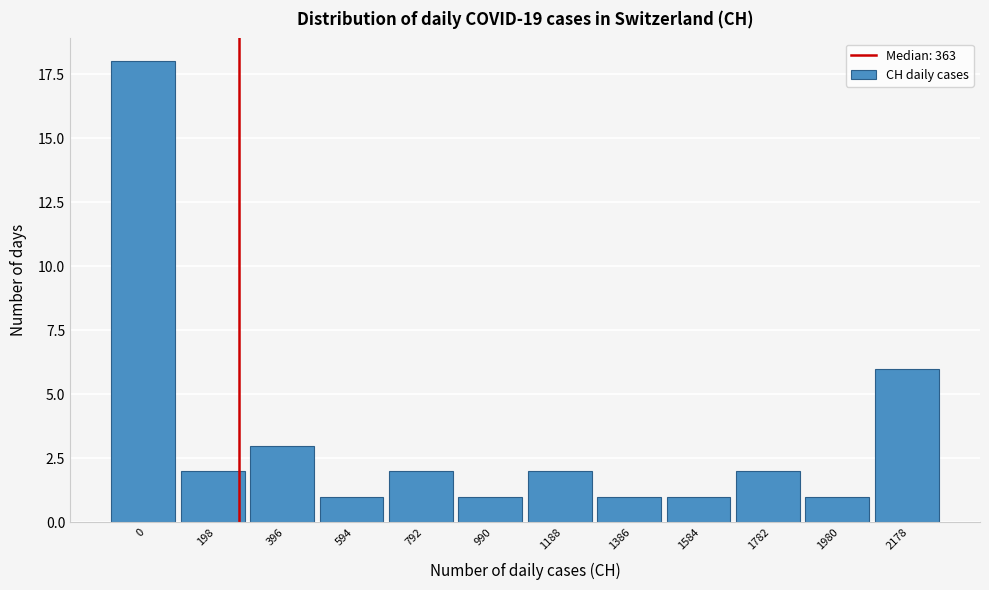

Reading left to right, extract all data points from this chart.

18	2	3	1	2	1	2	1	1	2	1	6